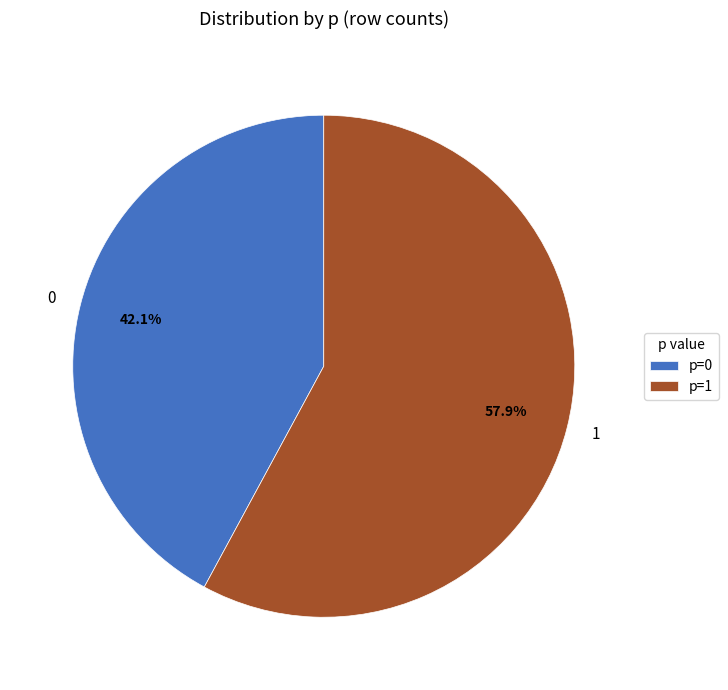

How many segments does this pie chart have?

2